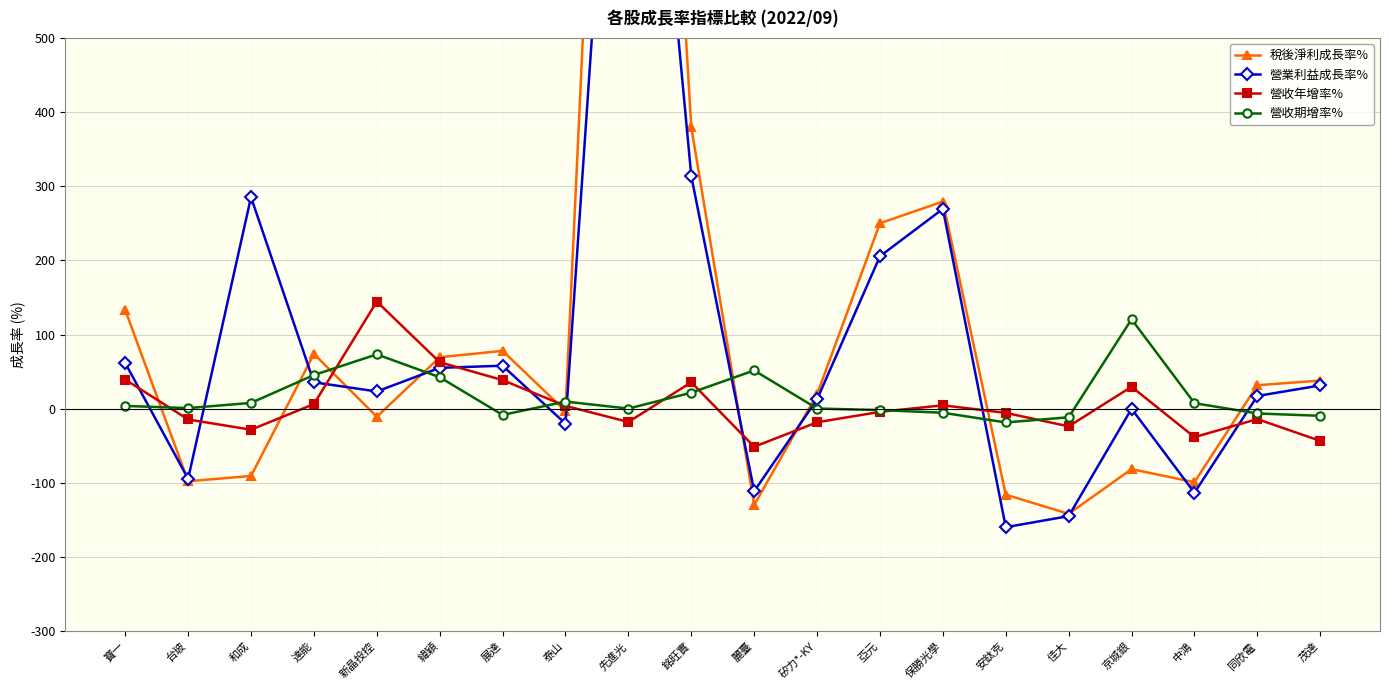

How many intersections are there between 稅後淨利成長率% and 營收年增率%?

10